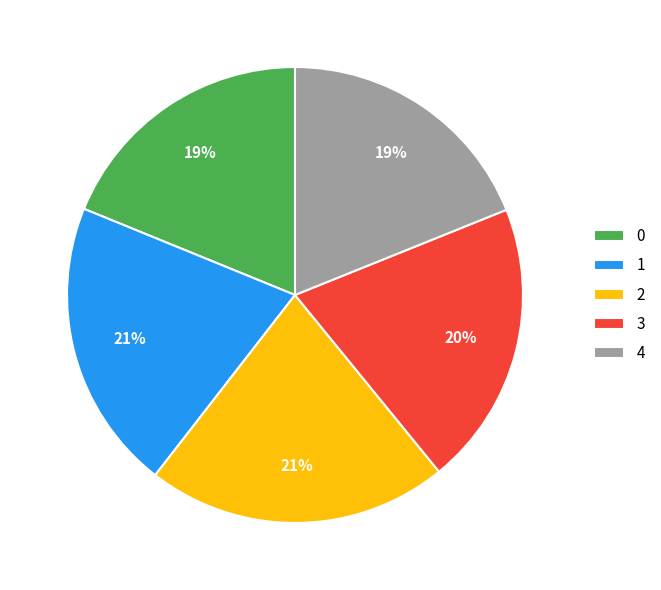

Approximately how many times larger is the value at 4 compared to 3?

0.9